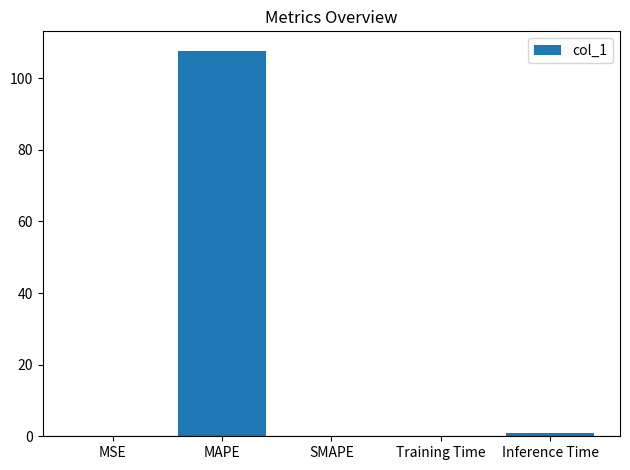

The chart shows a value of 1.0 at Inference Time. True or false?

True